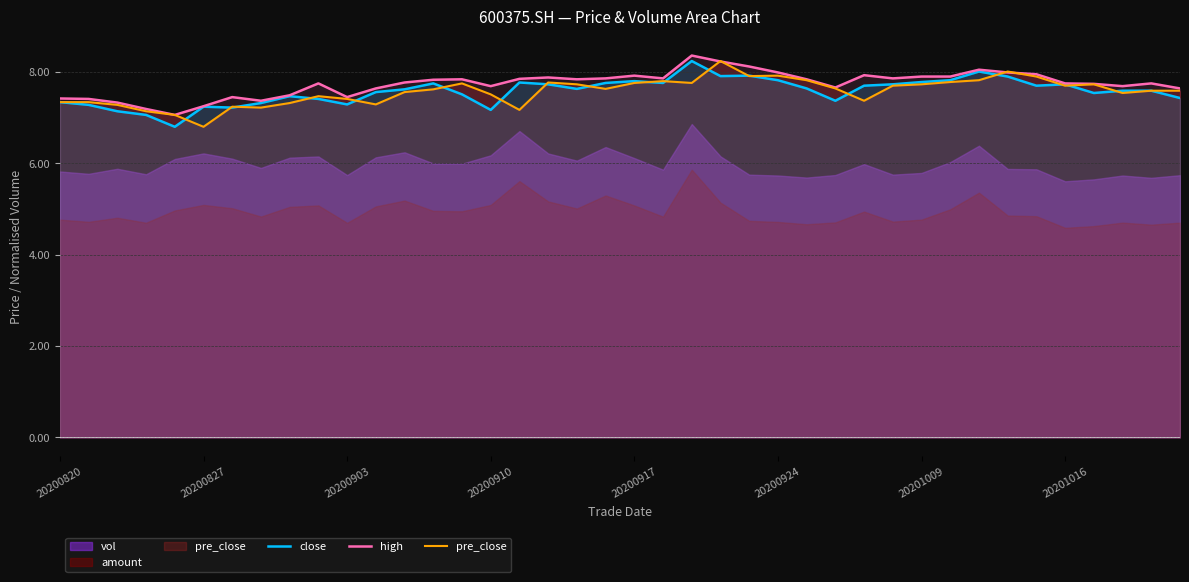

How many data points in pre_close are less than 7?

1